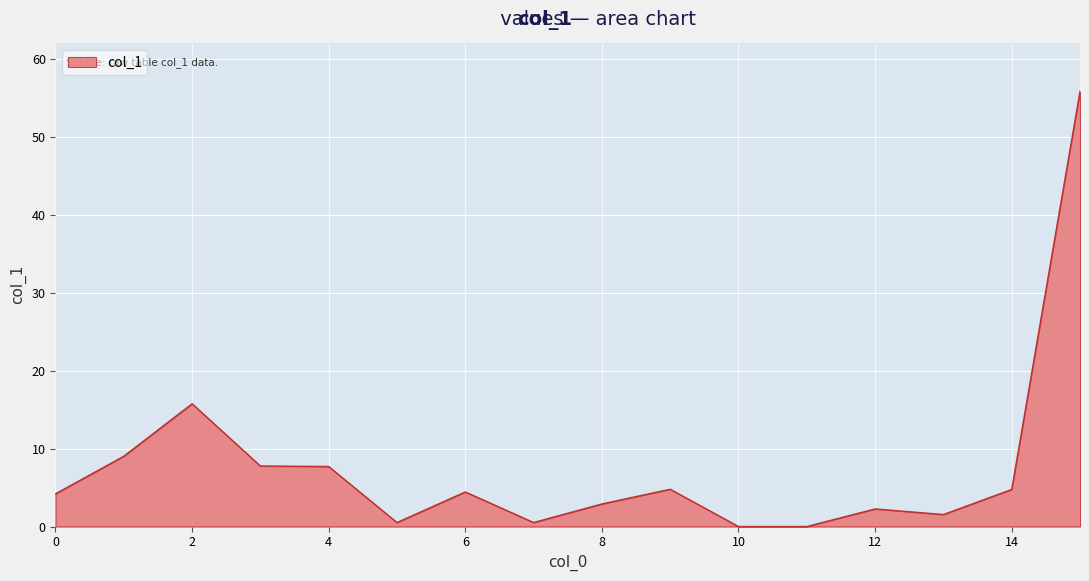

What is the difference between the maximum and minimum values?

55.8